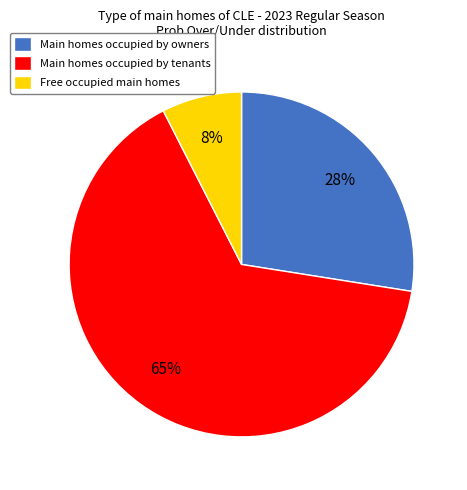

How many segments does this pie chart have?

3